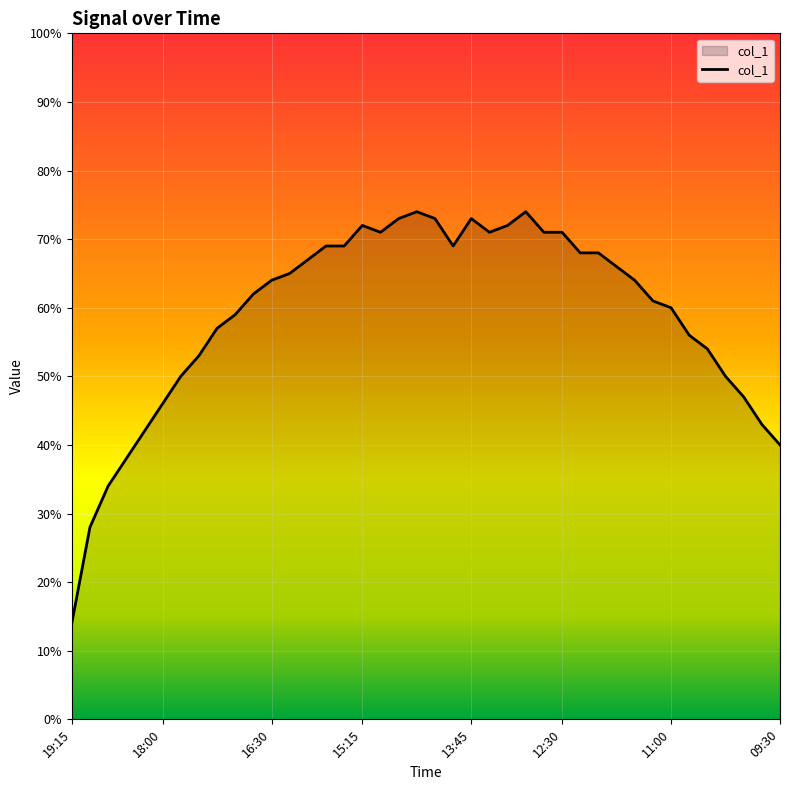

What is the maximum value shown in the chart?

74